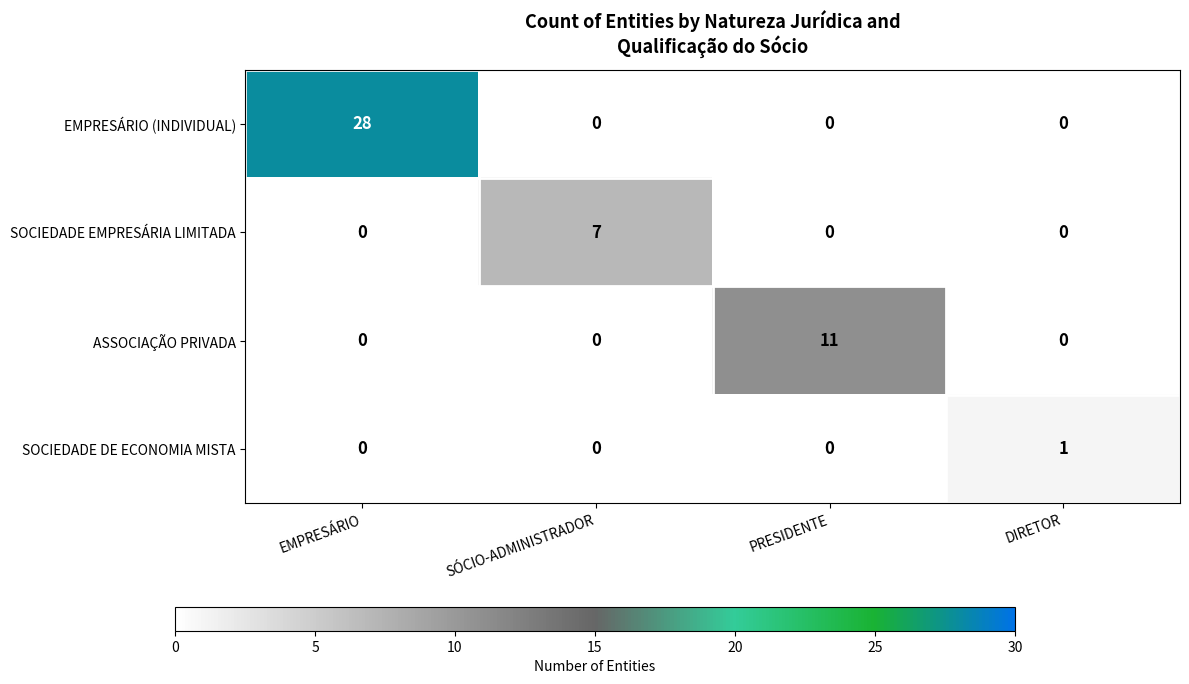

How many SOCIEDADE DE ECONOMIA MISTA values are between 0 and 1?

4